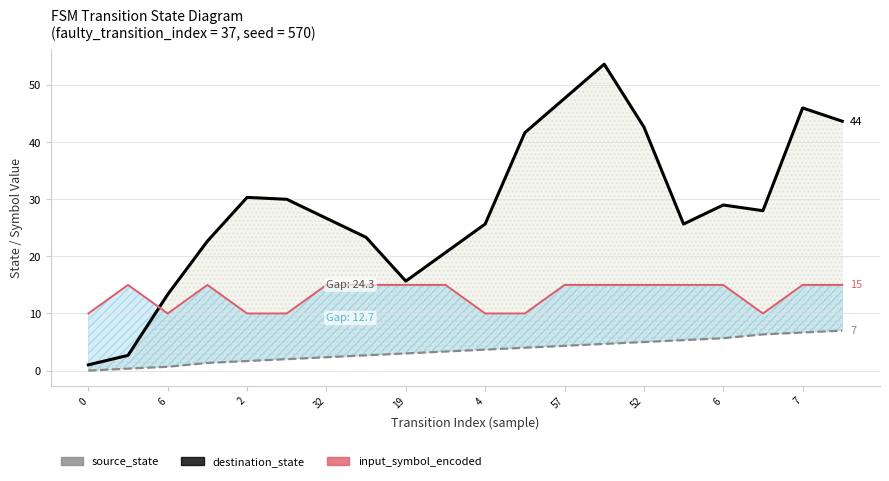

True or false: source_state and destination_state cross at least once.

False